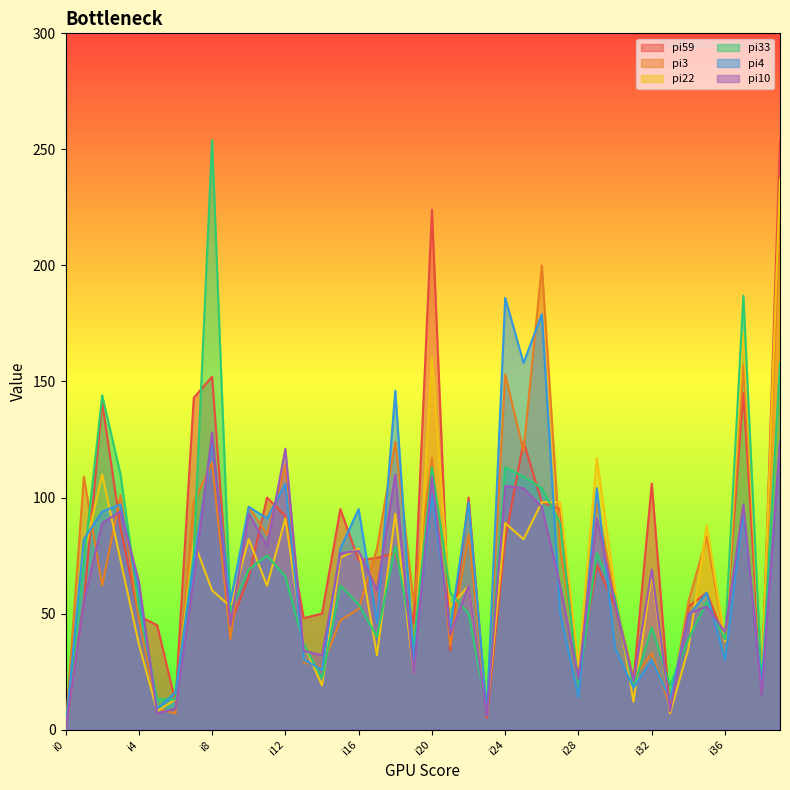

What is the greatest value displayed?

254